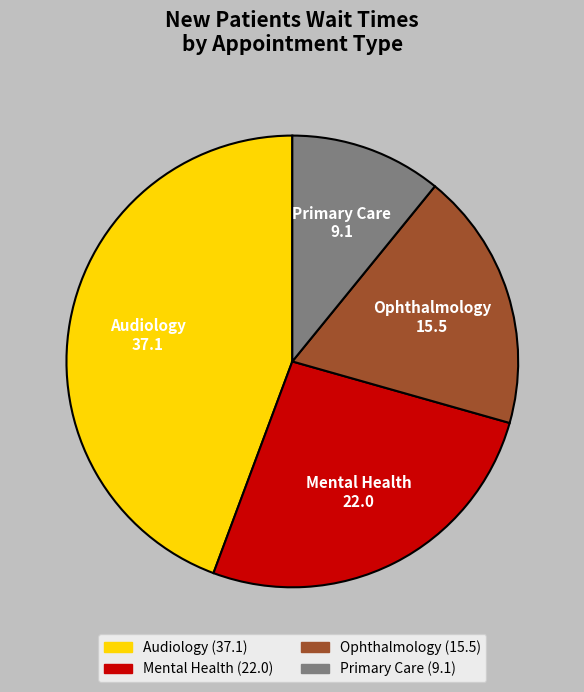

Is there any slice that represents more than half of the pie?

No